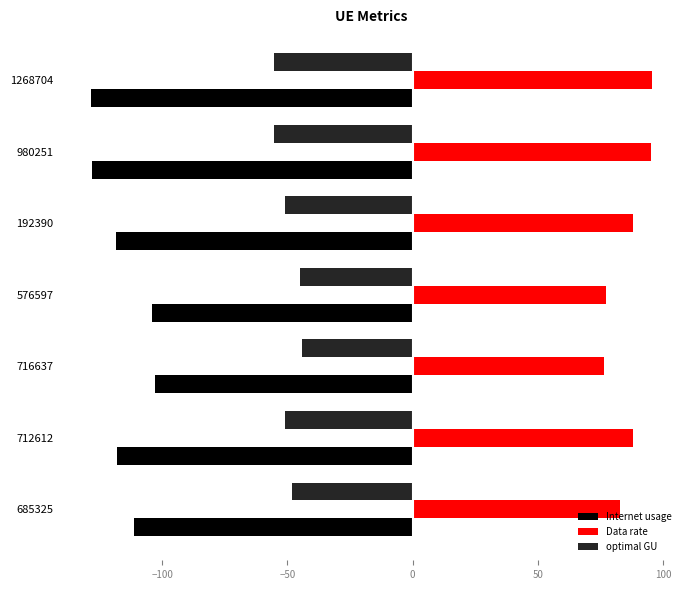

Rank the series by their average value, from highest to lowest.

Data rate, optimal GU, Internet usage